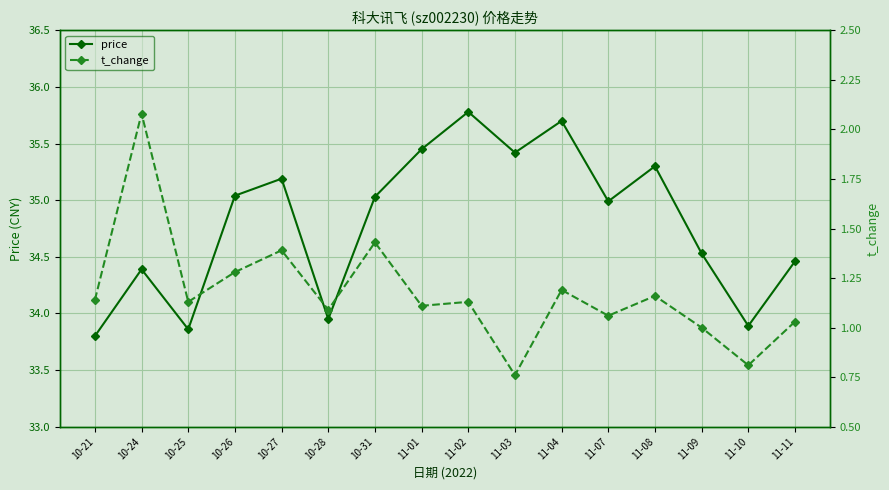

Which has a higher value, 10-21 or 10-26?

10-26